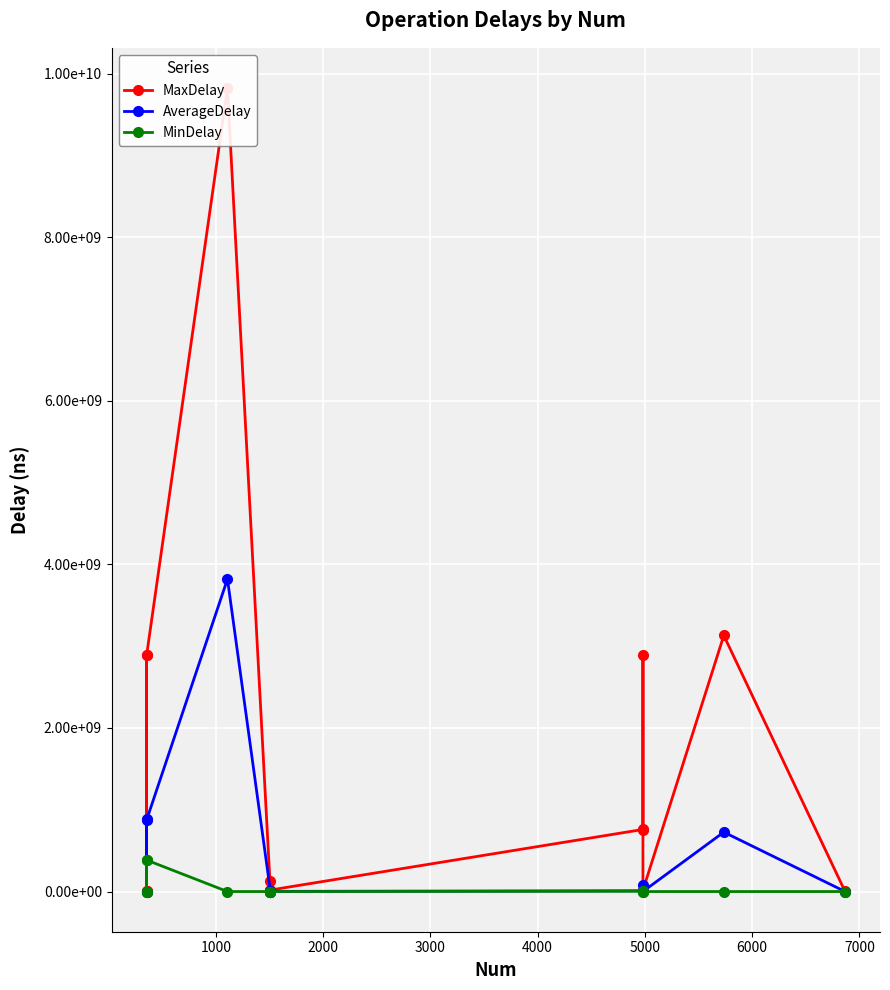

Reading right to left, what are all the values shown in this chart?

MaxDelay: 839782.0	3131435704.0	16830218.0	758382074.0	2894546348.0	759250112.0	18731637.0	129556073.0	4945254.0	7911270.0	9825998168.0	2889050776.0	3088087.0	792288.0	2891604489.0
AverageDelay: 20349.8	726564373.1	689450.7	6995079.3	81346439.6	9392035.4	2184011.7	5429883.3	208638.7	300332.9	3820816853.1	875304365.8	104904.3	349798.1	889904783.0
MinDelay: 0.0	0.0	0.0	1479480.0	232204.0	3172627.0	269391.0	282596.0	0.0	0.0	0.0	384882169.0	0.0	0.0	388349451.0